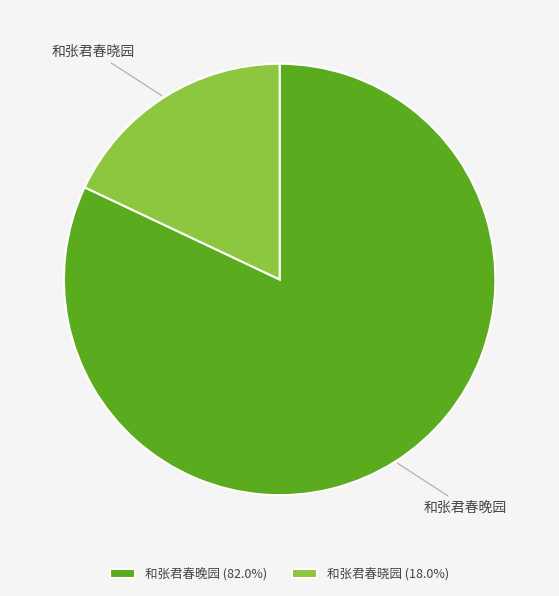

Which slice is the smallest?

和张君春晓园